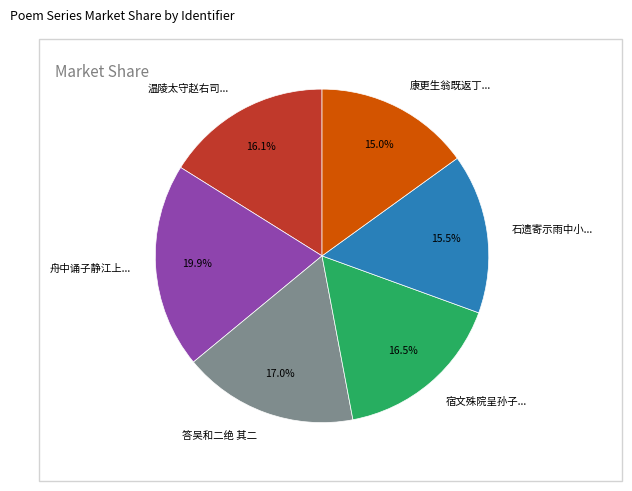

Is there any slice that represents more than half of the pie?

No